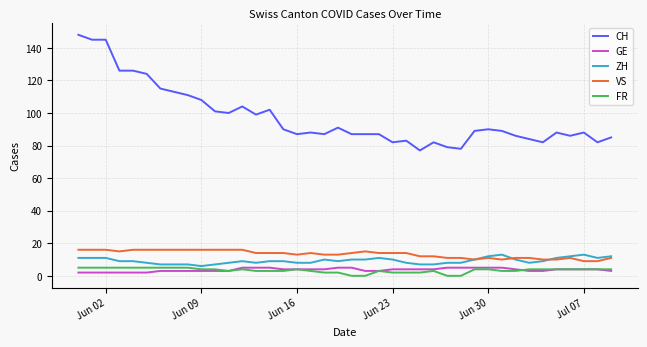

True or false: VS and ZH cross at least once.

True